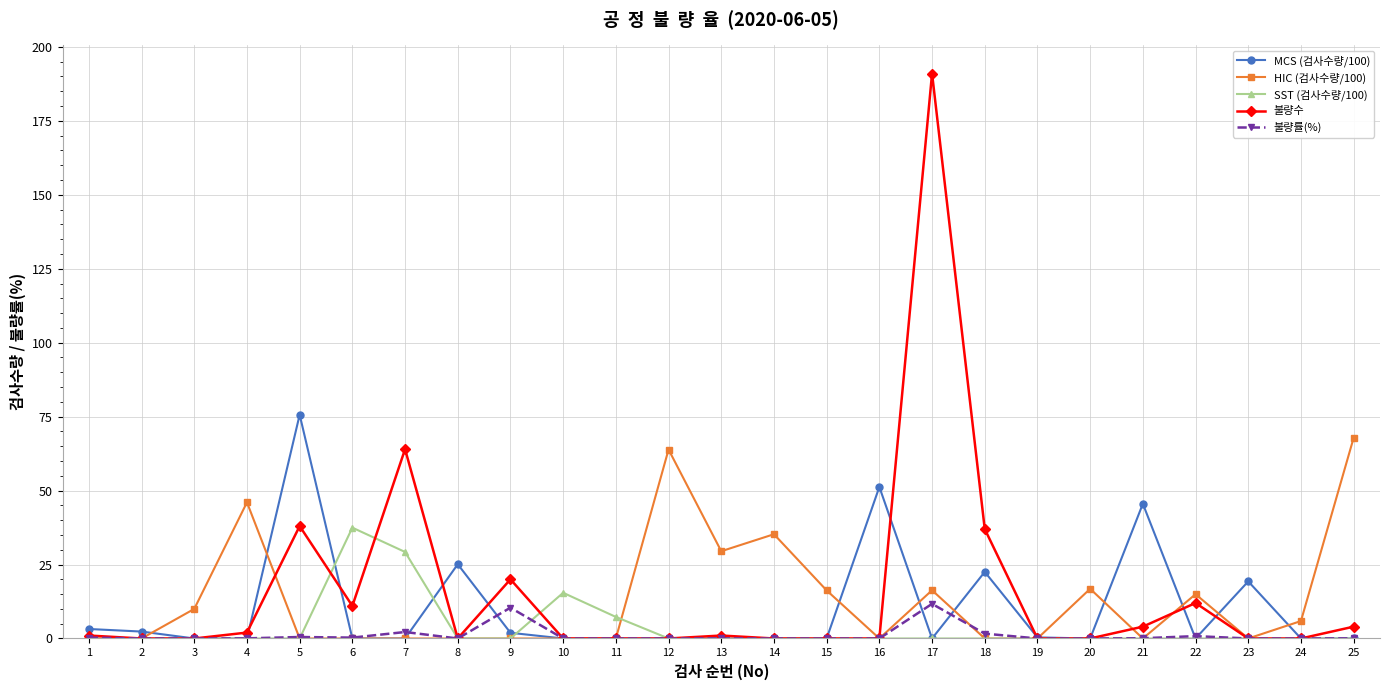

List the series in order of their overall mean, highest first.

불량수, HIC (검사수량/100), MCS (검사수량/100), SST (검사수량/100), 불량률(%)